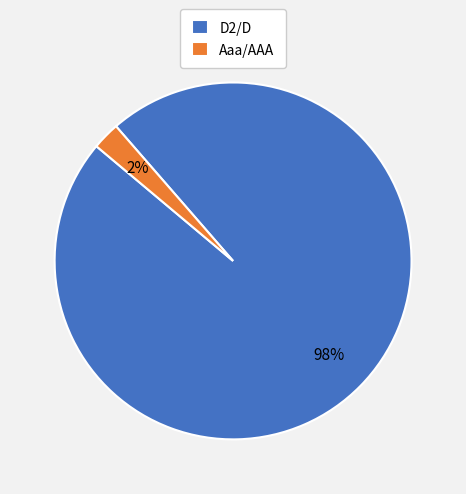

Combined, do D2/D and Aaa/AAA account for over 50%?

Yes